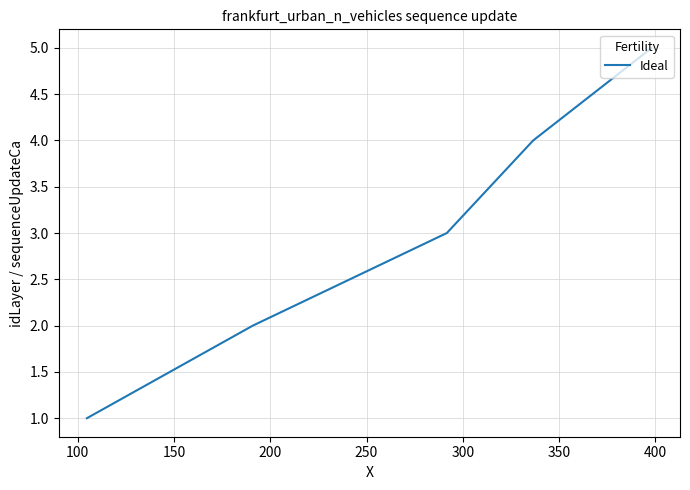

What is the difference between the maximum and second lowest values?

3